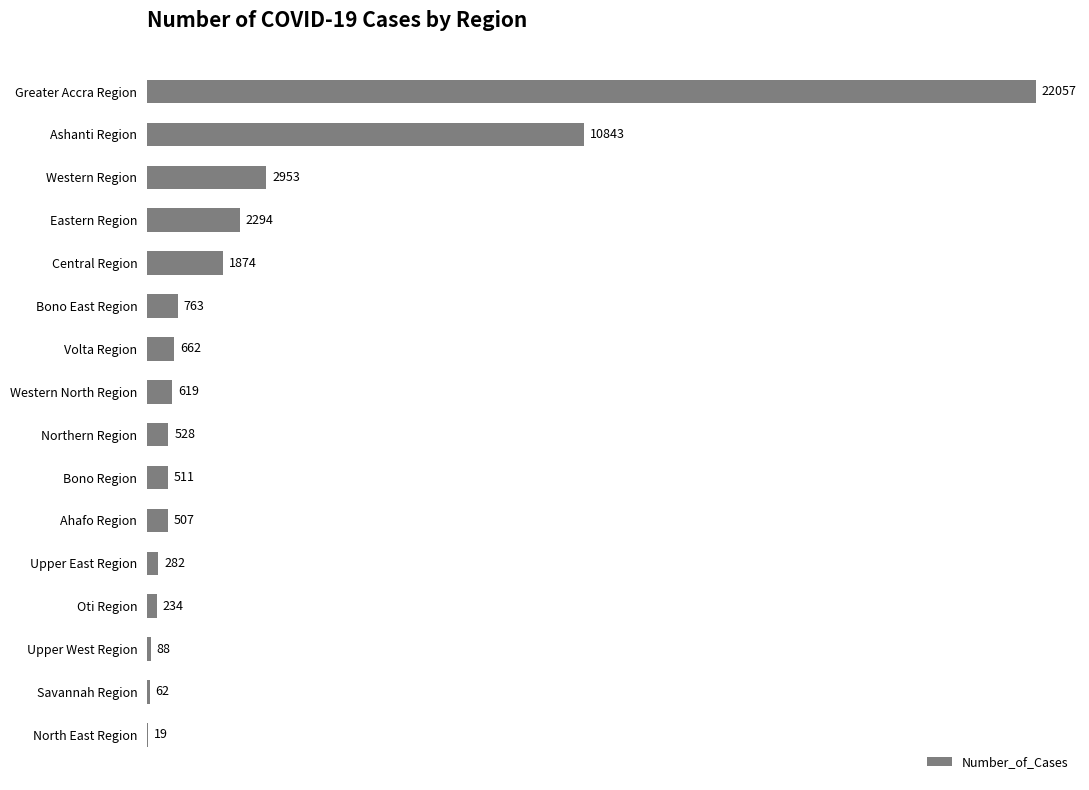

Is it true that the value at Eastern Region is 3461?

False